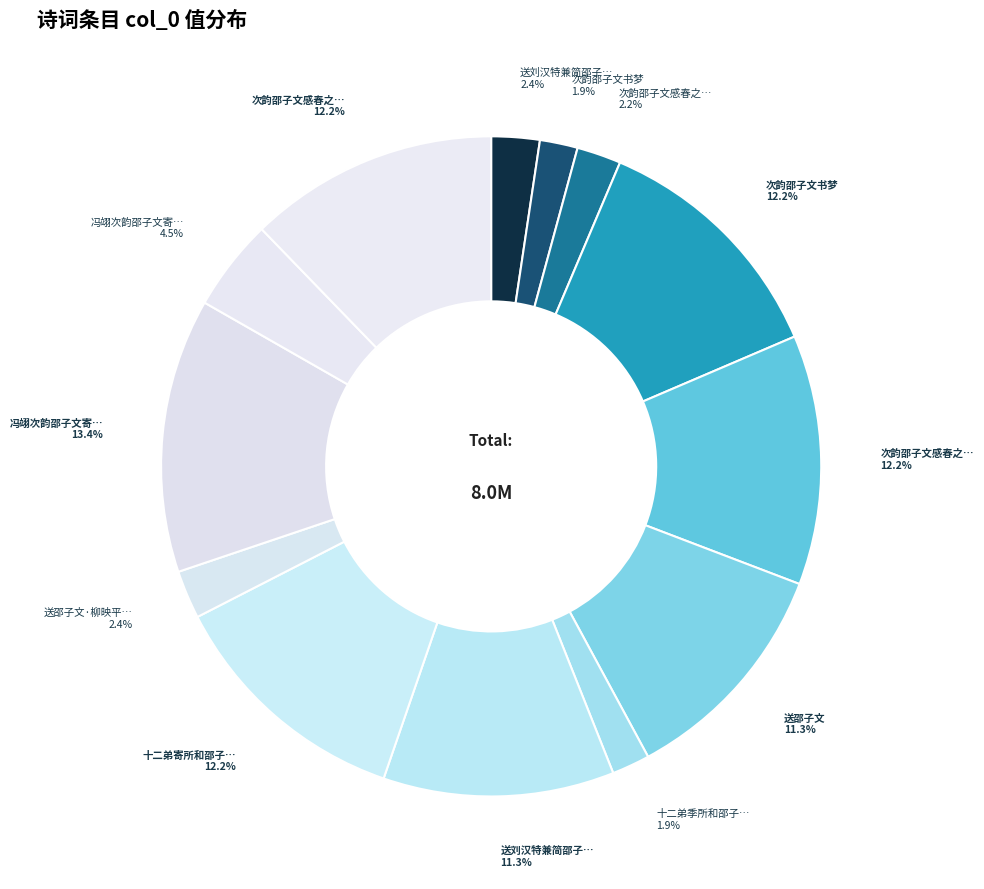

To the nearest percent, what is the average slice percentage?

8%